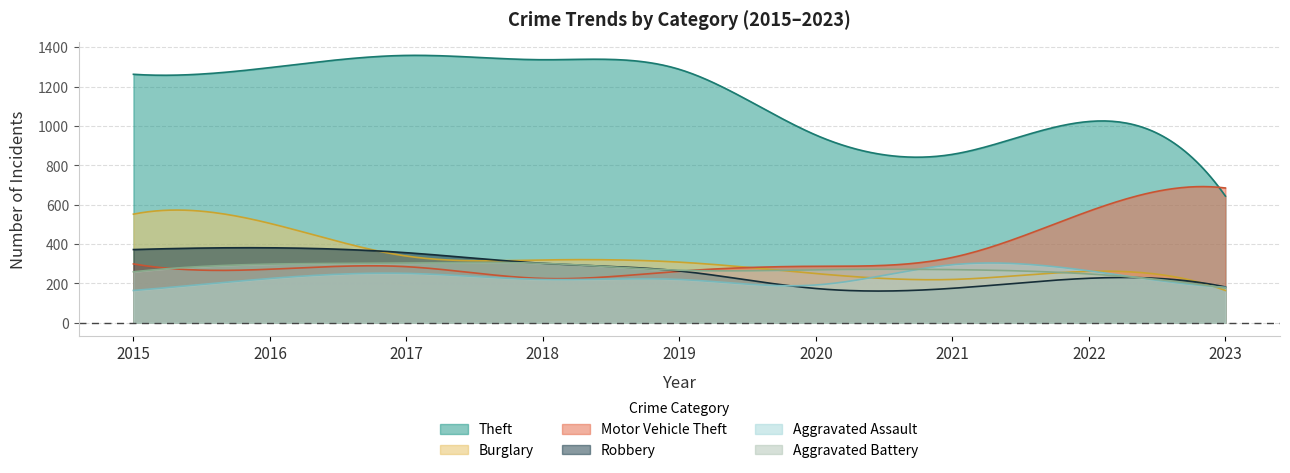

At how many categories does at least one series exceed 1208?

5